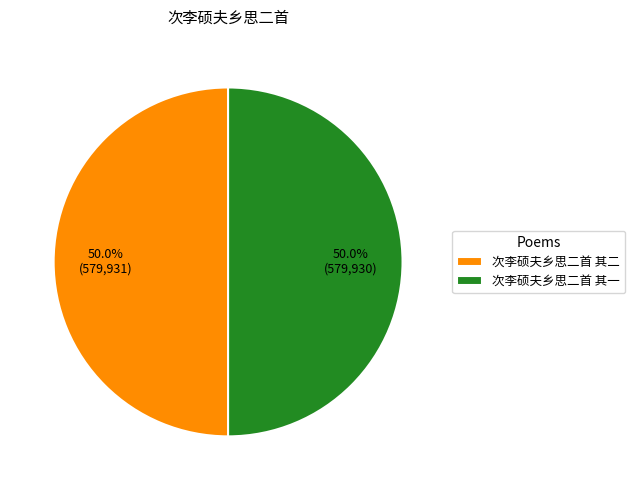

Is it true that 次李硕夫乡思二首 其一 is 50% of the pie?

True